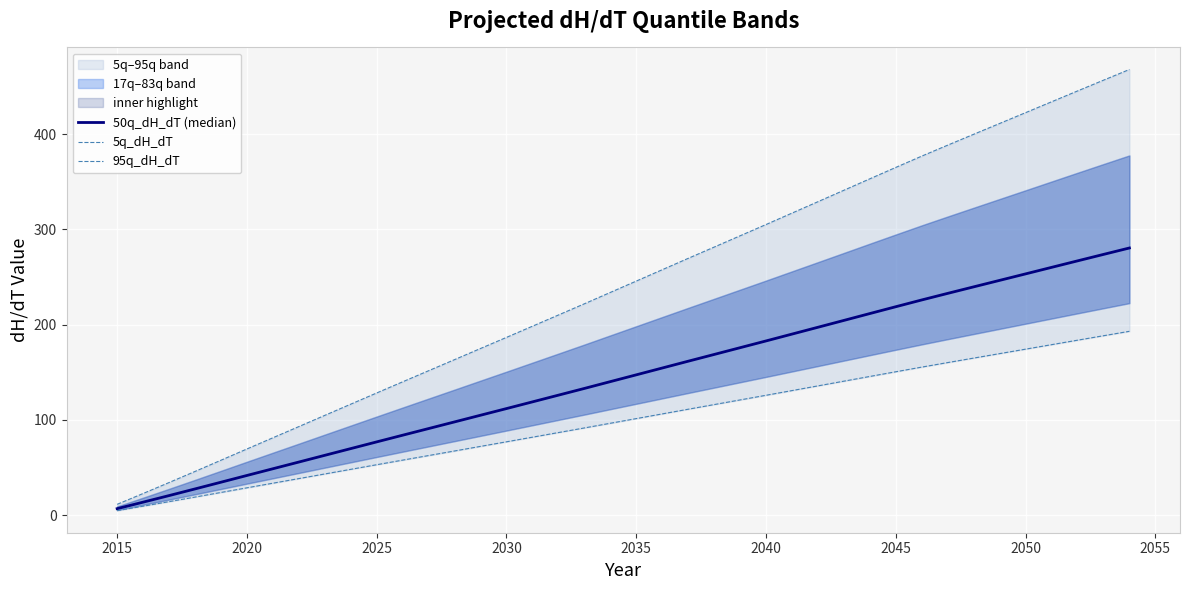

What is the lowest value of the 95q_dH_dT series?

11.3